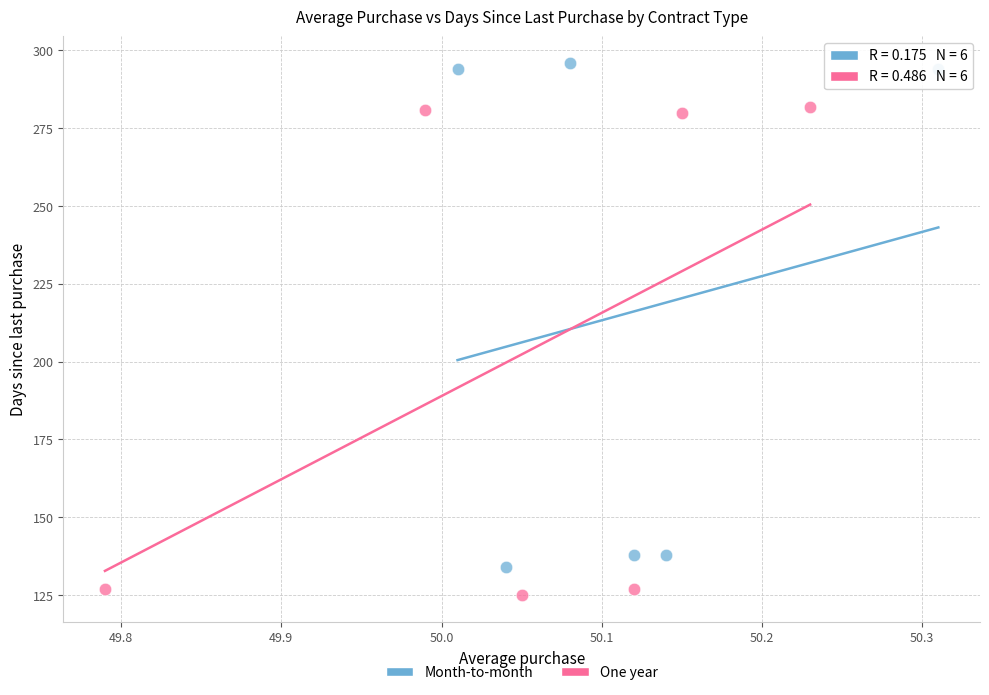

Which series contains the lowest Y value?

One year